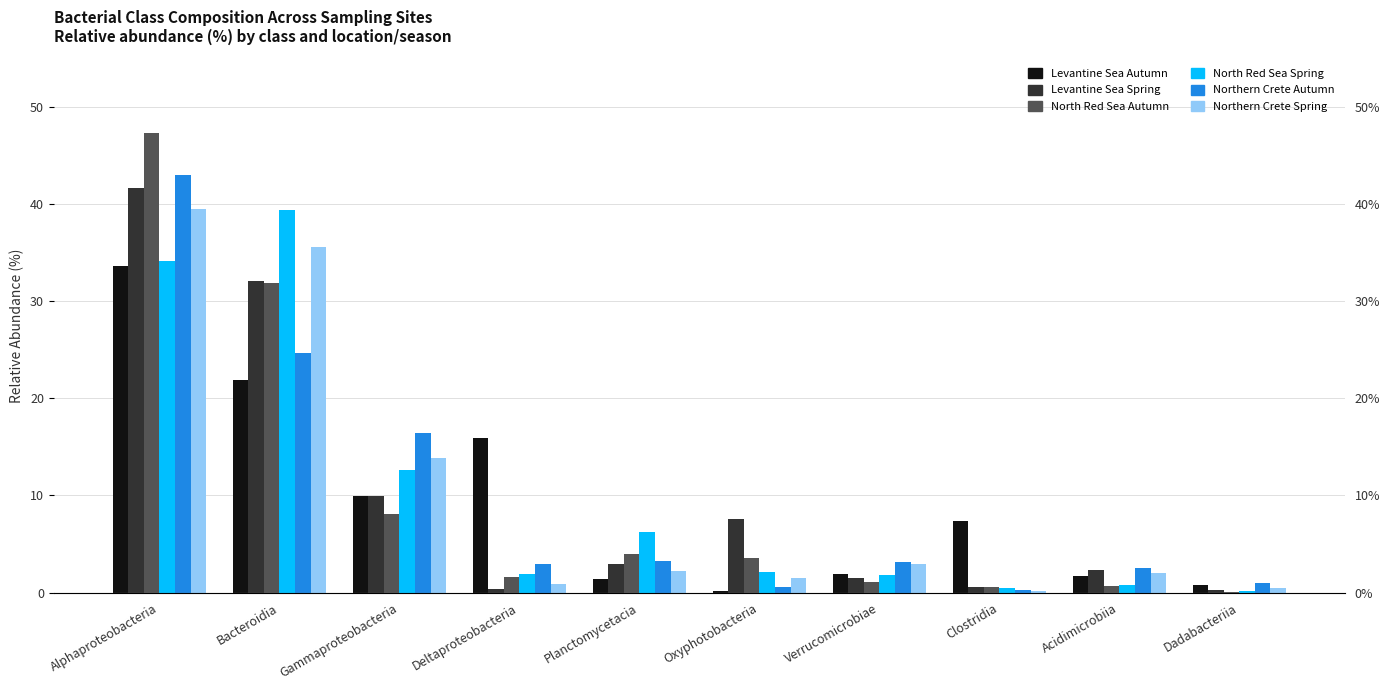

Which series has the widest spread of values?

North_Red_Sea_Autumn